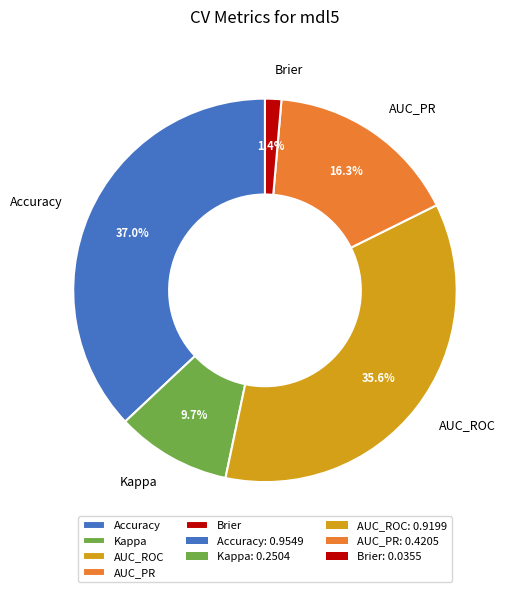

How many segments does this pie chart have?

5